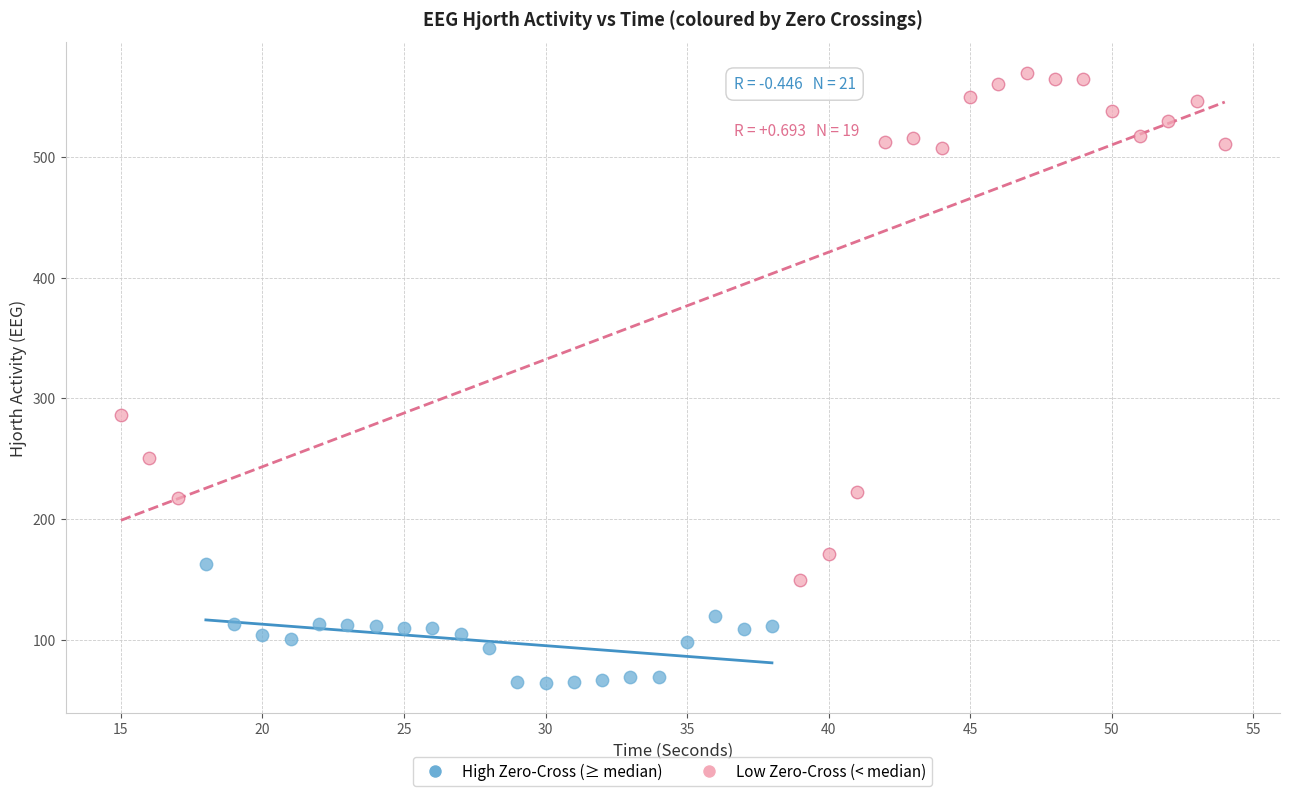

Which series reaches the maximum Y coordinate?

Low Zero-Cross (< median)